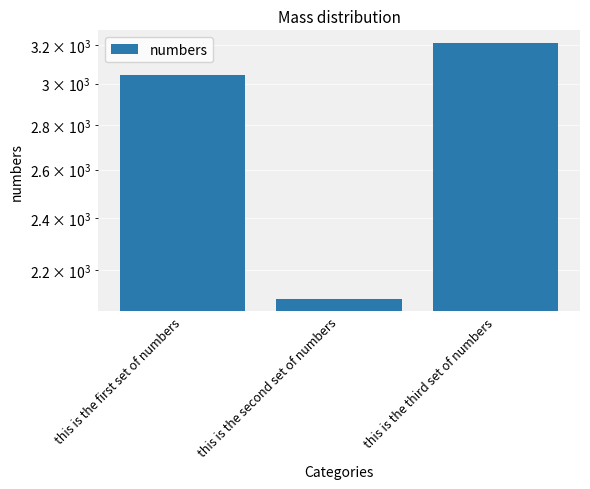

Rank the categories by value from lowest to highest.

this is the second set of numbers, this is the first set of numbers, this is the third set of numbers